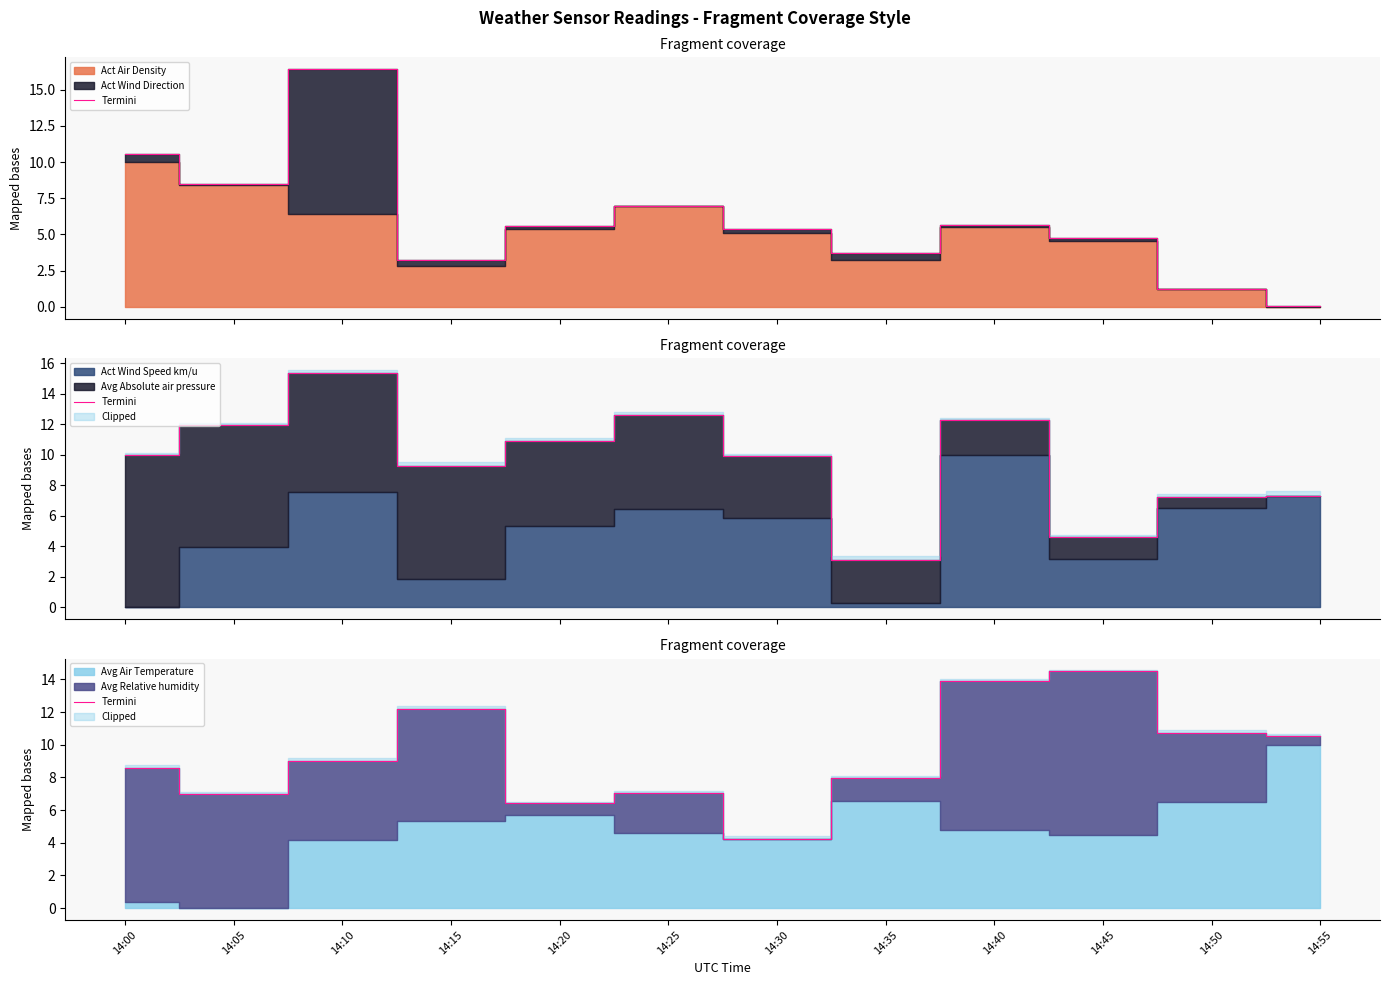

At which label does the data first exceed 9?

14:10